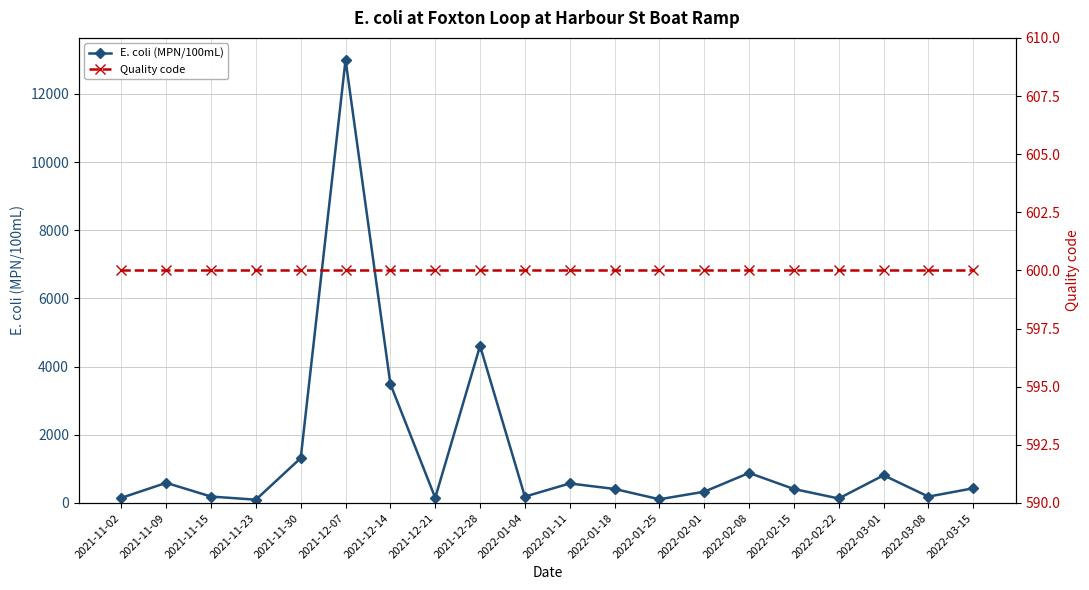

How many categories are shown in the chart?

20